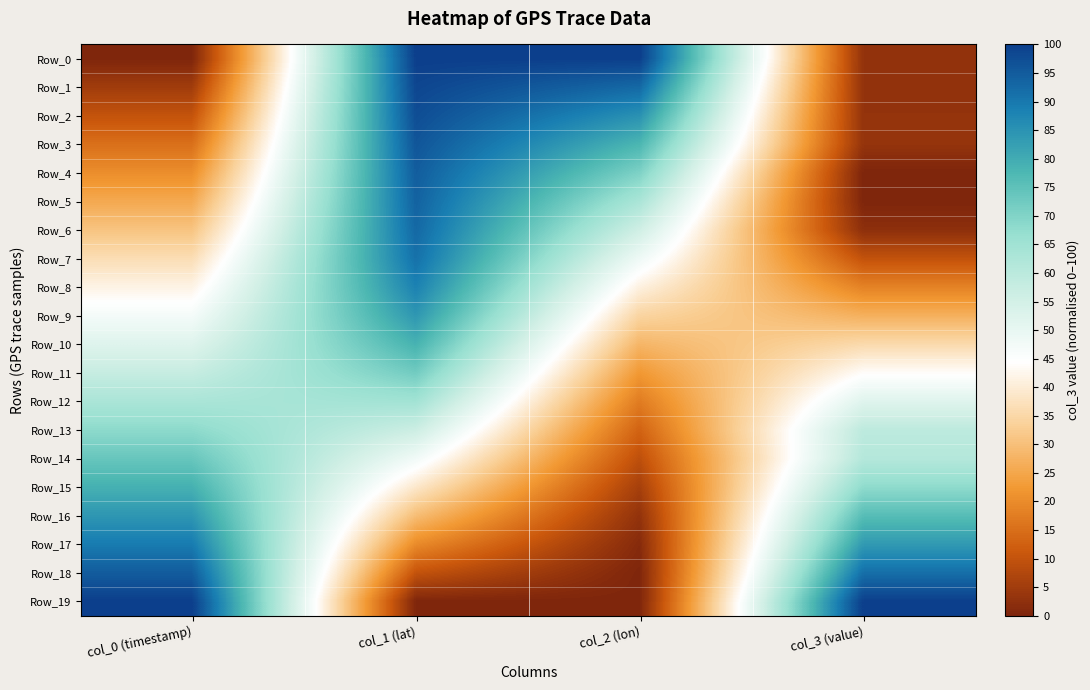

At how many categories does at least one series exceed 16?

4